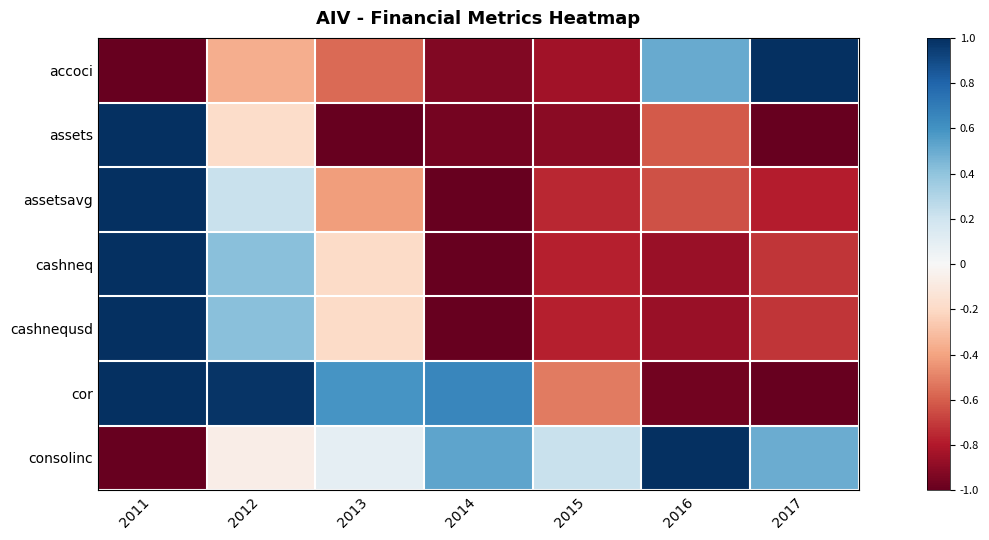

What is the total value across all series at 2011?

3.0